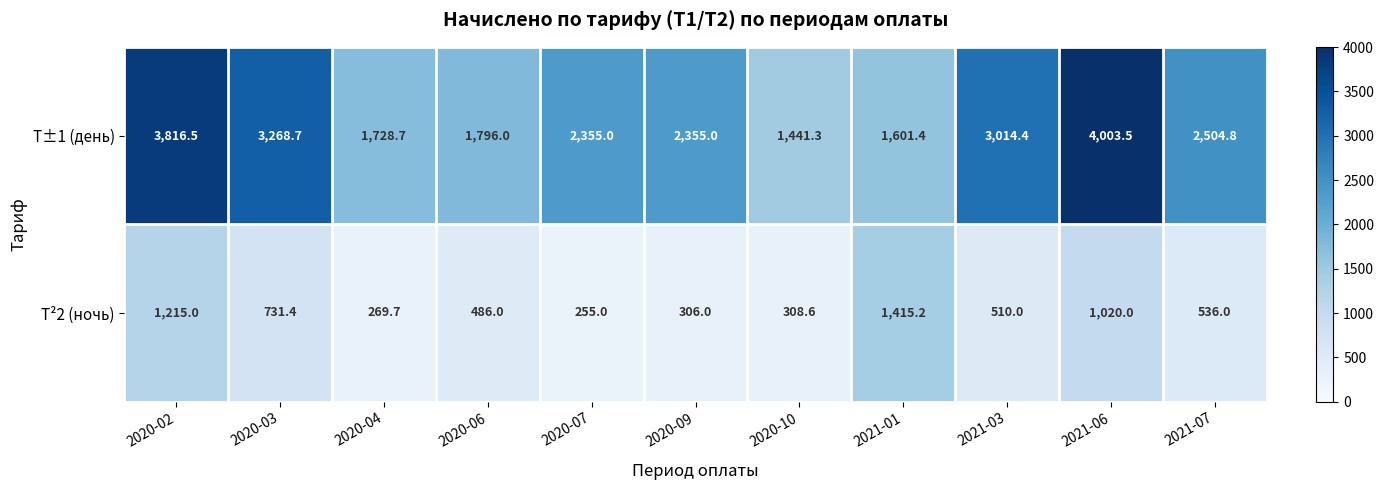

Count the number of categories in the chart.

11